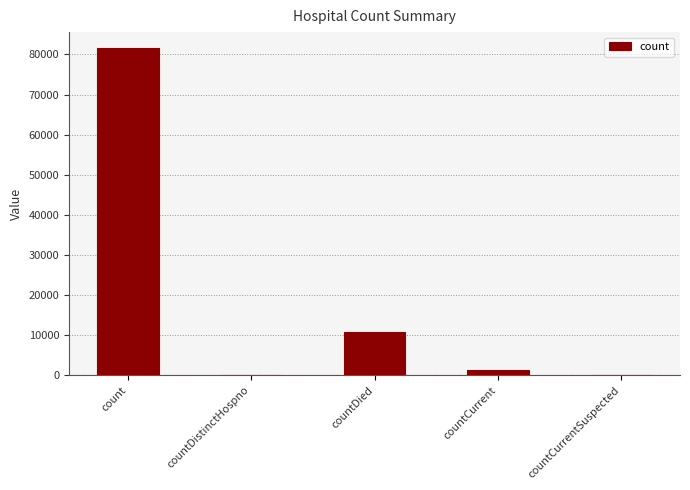

Between countDistinctHospno and countDied, which is larger?

countDied